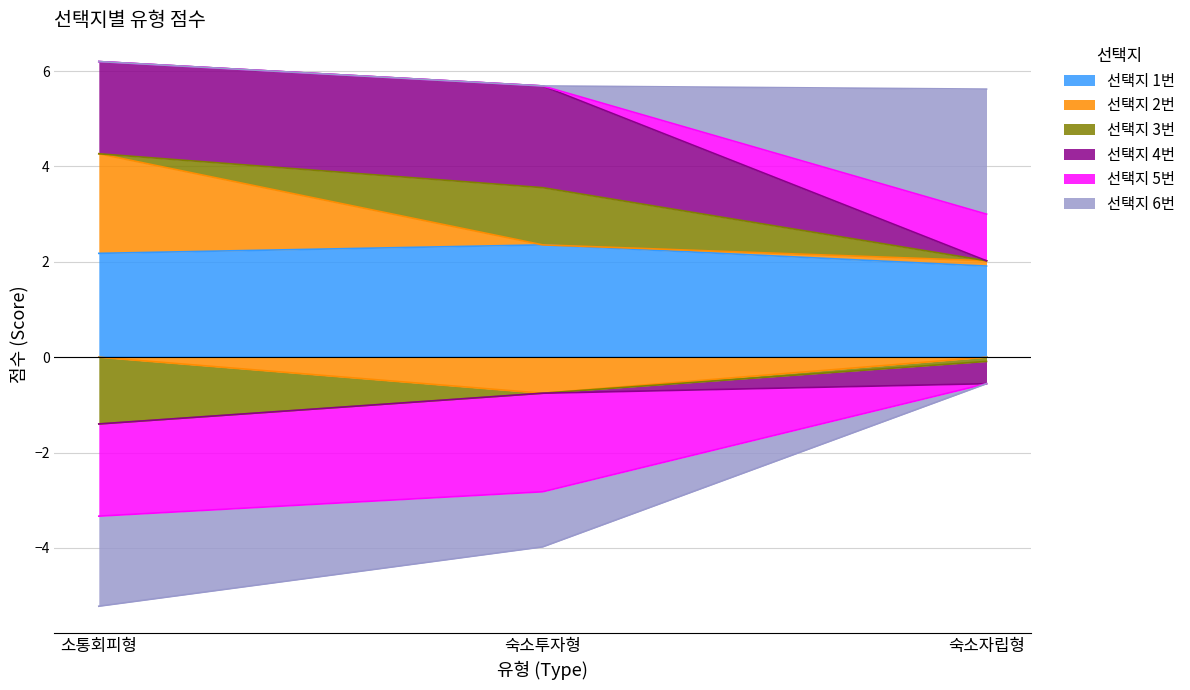

At how many categories does at least one series exceed 2?

3